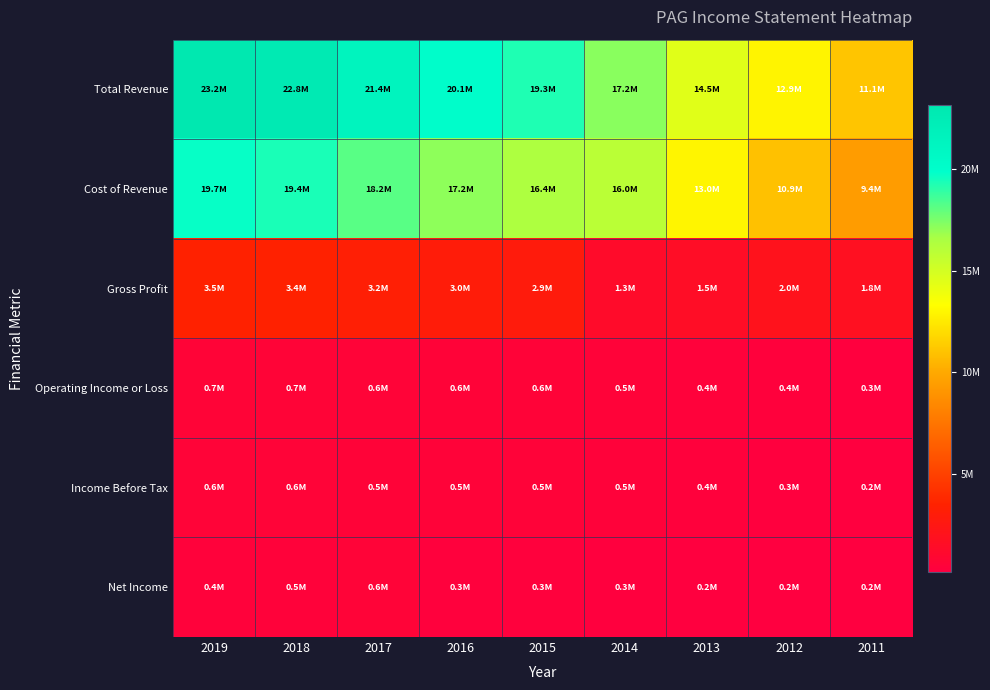

Which has a higher value, 2018 or 2011?

2018